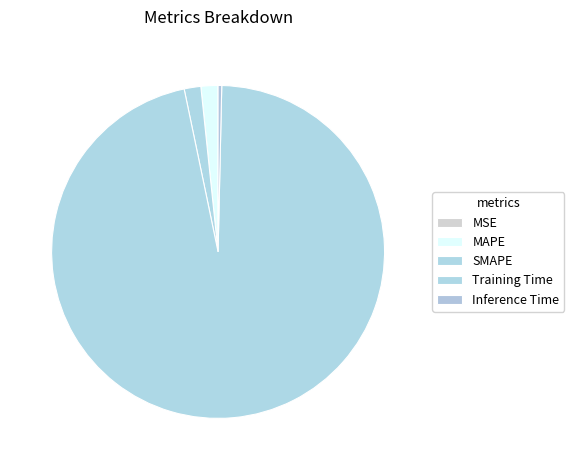

Do MAPE and MSE together represent more than half of the pie?

No